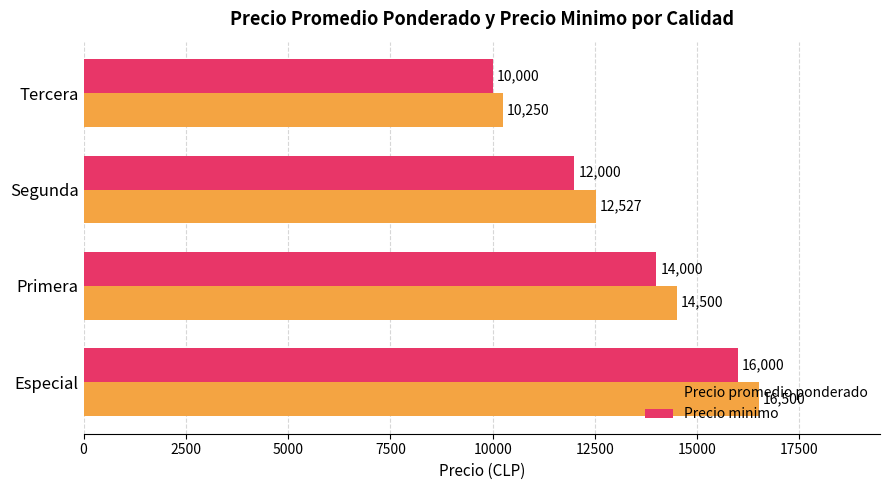

Rank the series by their average value, from lowest to highest.

Precio minimo, Precio promedio ponderado